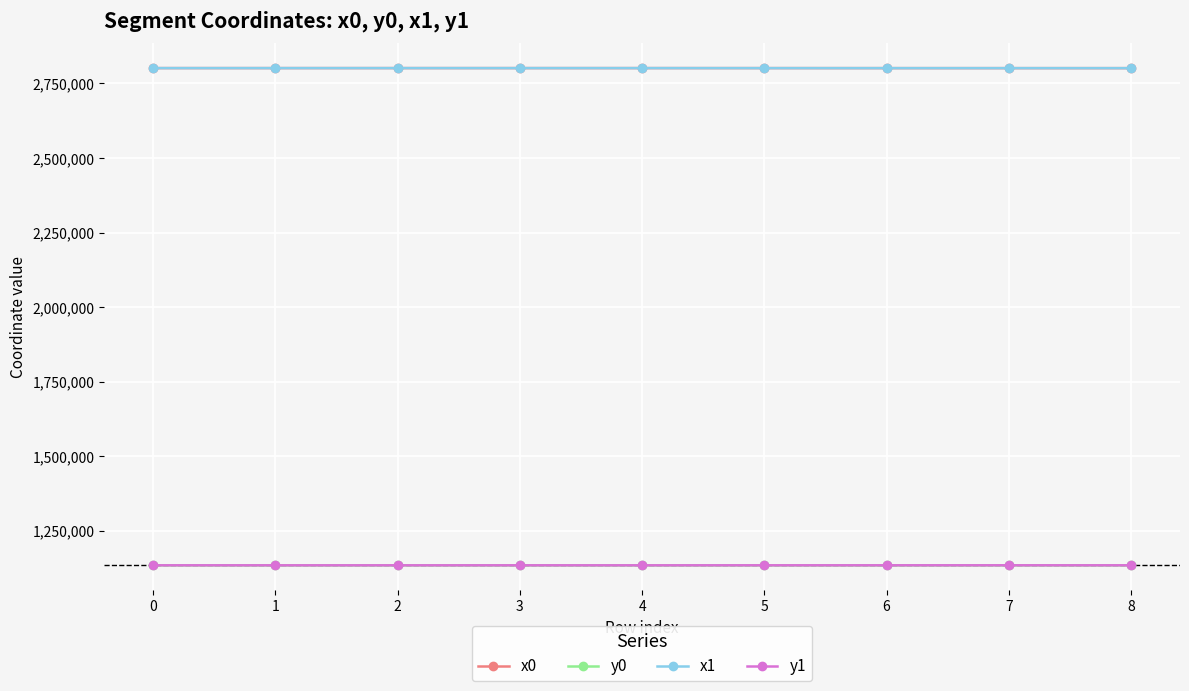

What are all the series names shown in the legend?

x0, y0, x1, y1